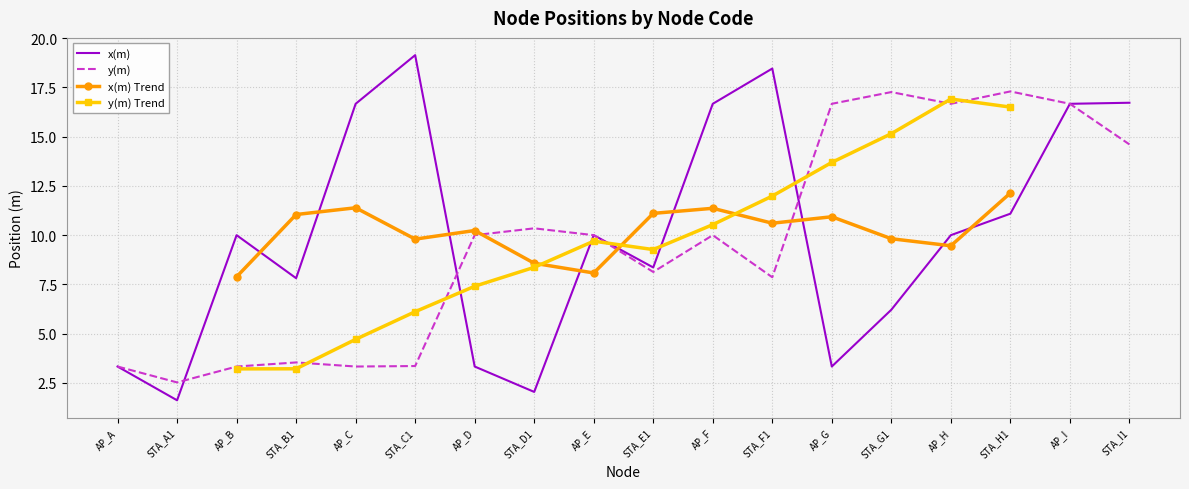

Is the value of y(m) at AP_D greater than the value of x(m) at AP_C?

No